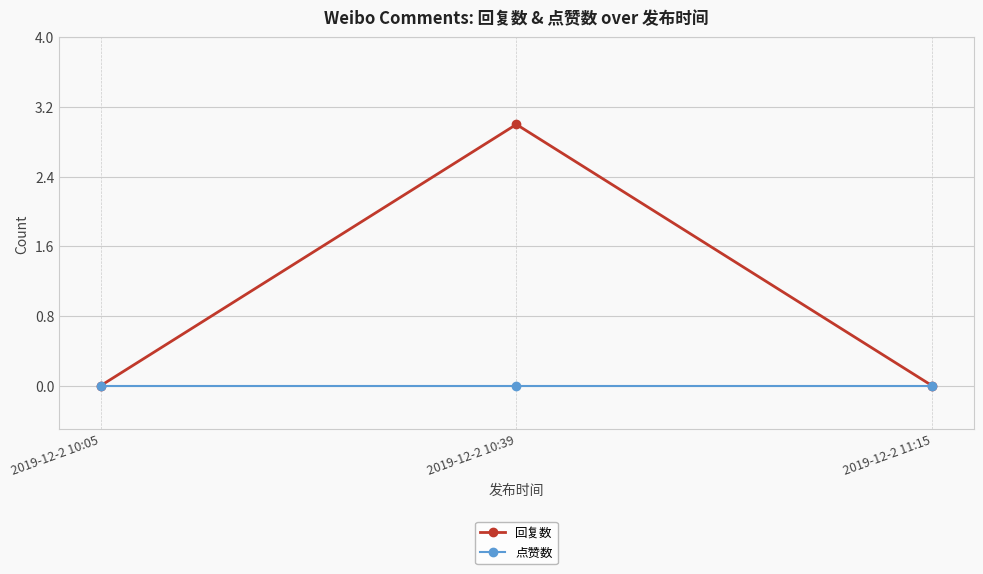

What is the label of the 1st point from the right?

2019-12-2 11:15